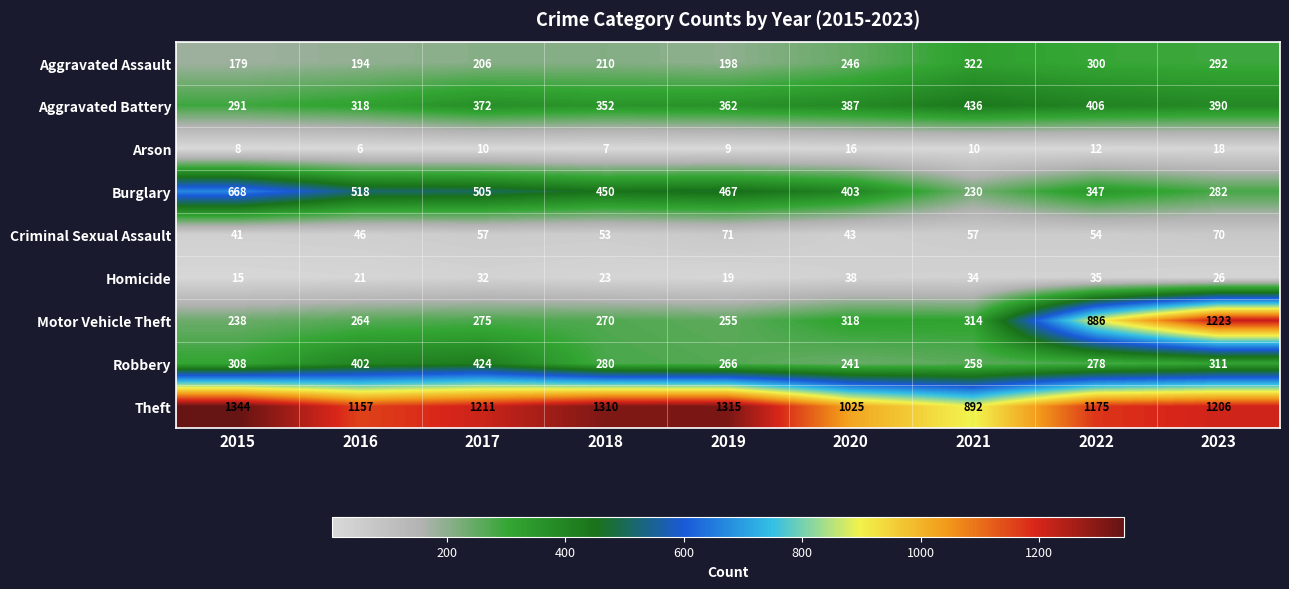

Rank the series by their maximum value, from lowest to highest.

Arson, Homicide, Criminal Sexual Assault, Aggravated Assault, Robbery, Aggravated Battery, Burglary, Motor Vehicle Theft, Theft